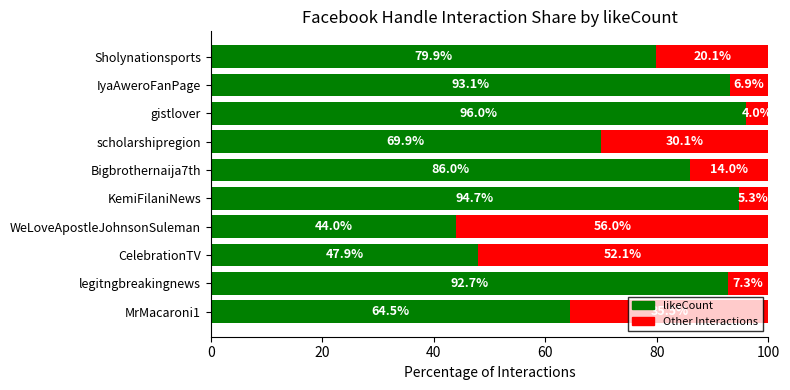

What are all the series names shown in the legend?

likeCount, Other Interactions